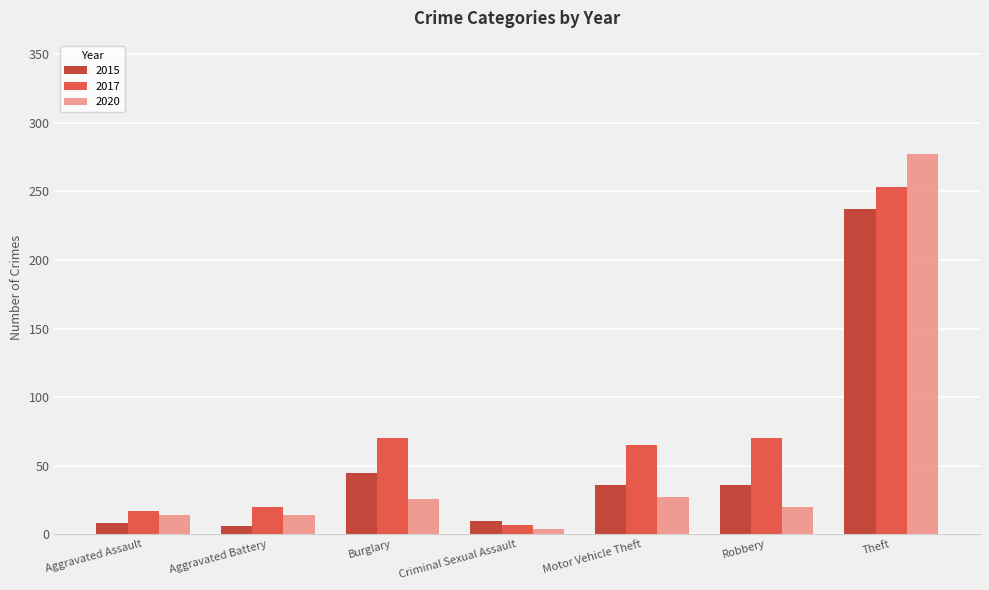

Is the value of 2015 at Robbery greater than the value of 2020 at Theft?

No